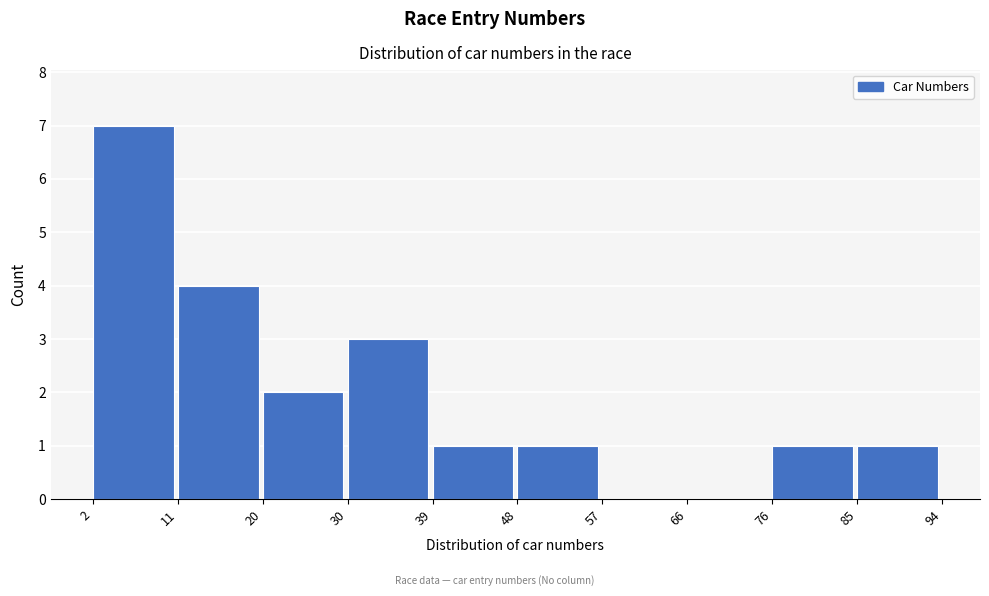

Reading left to right, list every bar in this chart as the range it spans on the x-axis followed by its height. The values are not printed on the chart, so give them approximately, as read against the axis.

2 to 11: 7
11 to 20: 4
20 to 30: 2
30 to 39: 3
39 to 48: 1
48 to 57: 1
57 to 66: 0
66 to 76: 0
76 to 85: 1
85 to 94: 1